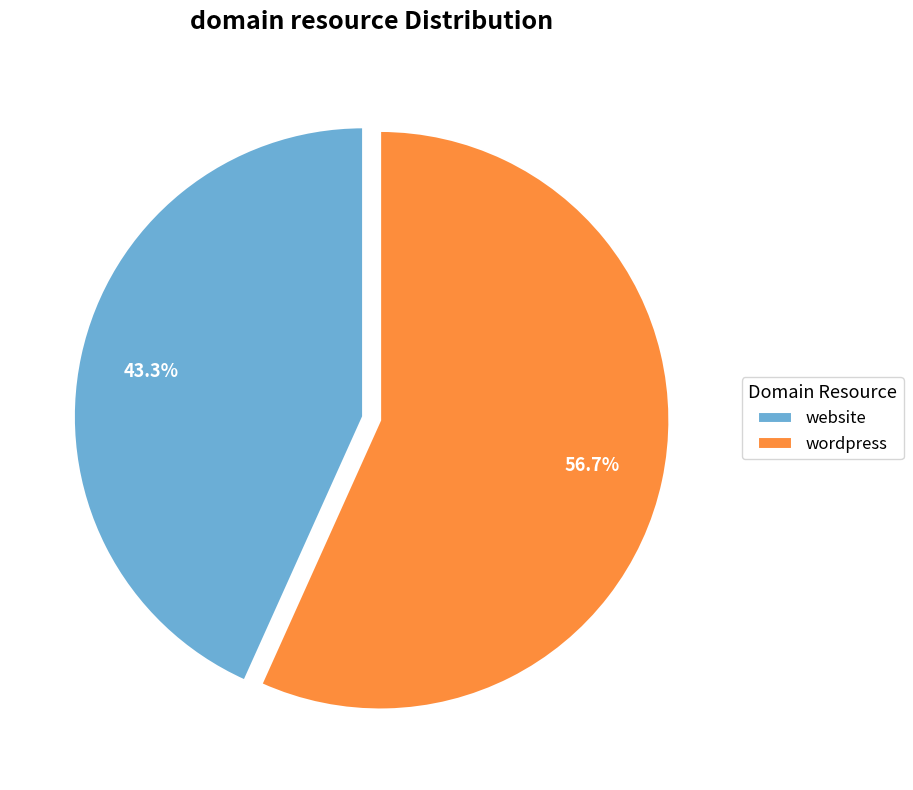

Is there any slice that represents more than half of the pie?

Yes